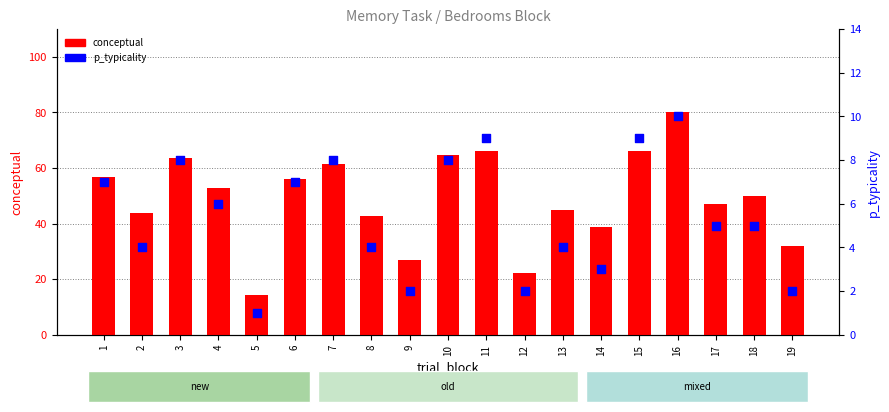

What are all the series names shown in the legend?

conceptual, p_typicality